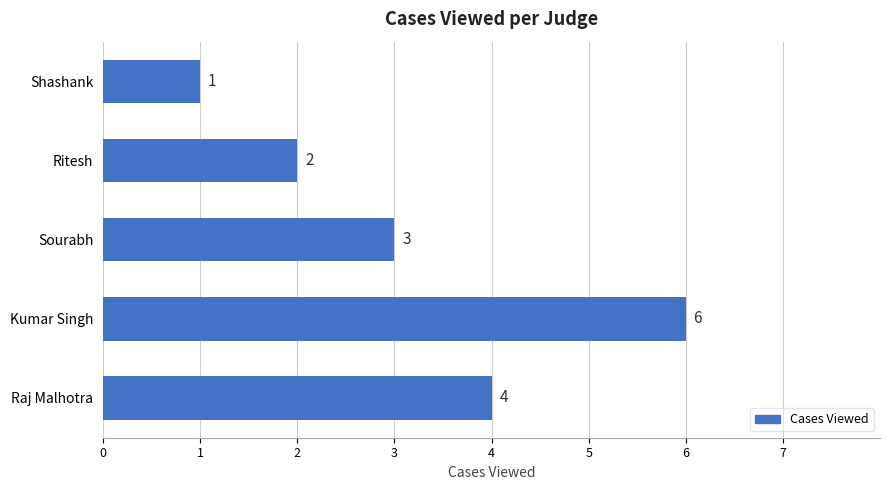

What is the change in value from Raj Malhotra to Kumar Singh?

+2